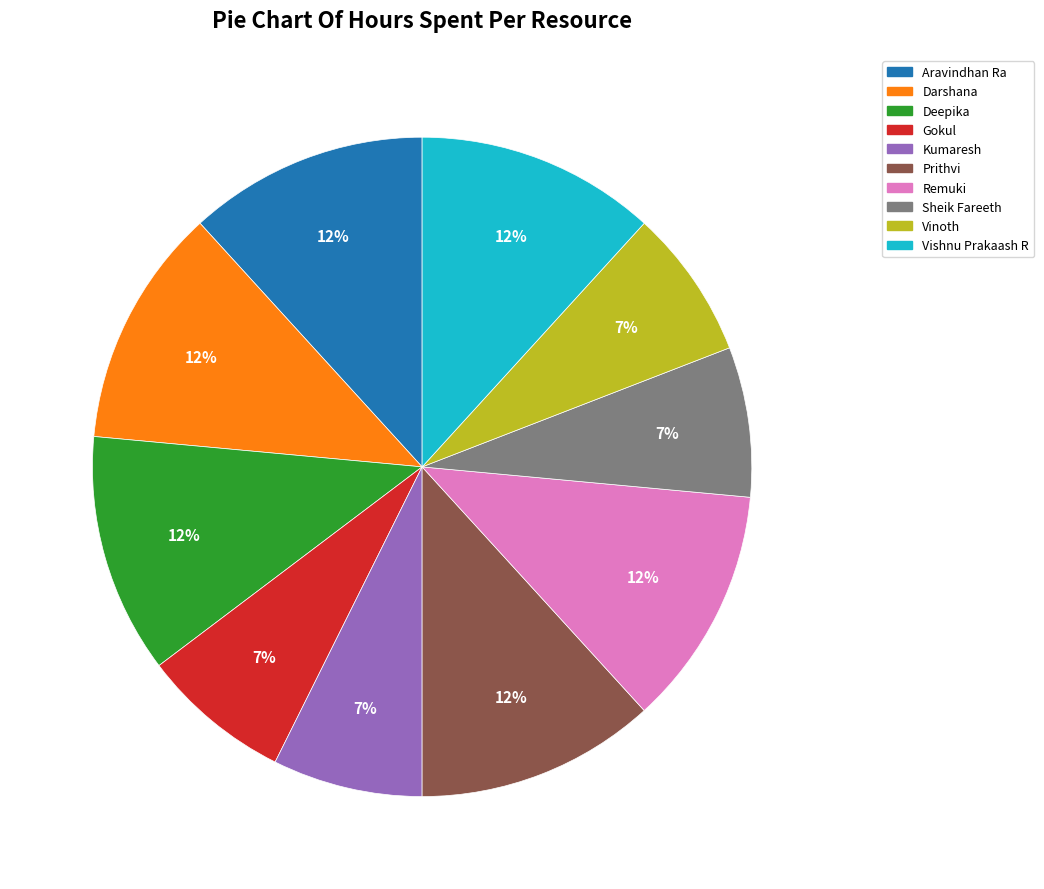

To the nearest percent, what is the average slice percentage?

10%